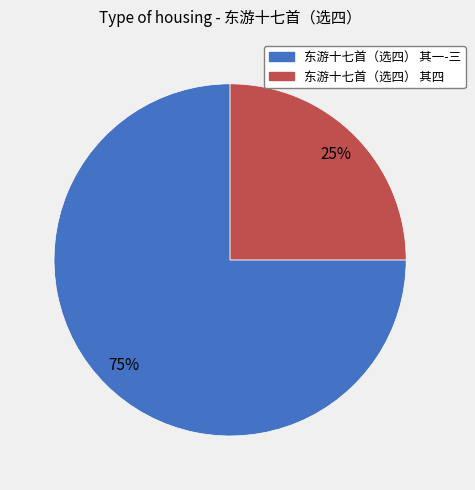

Count the number of slices in the pie.

2